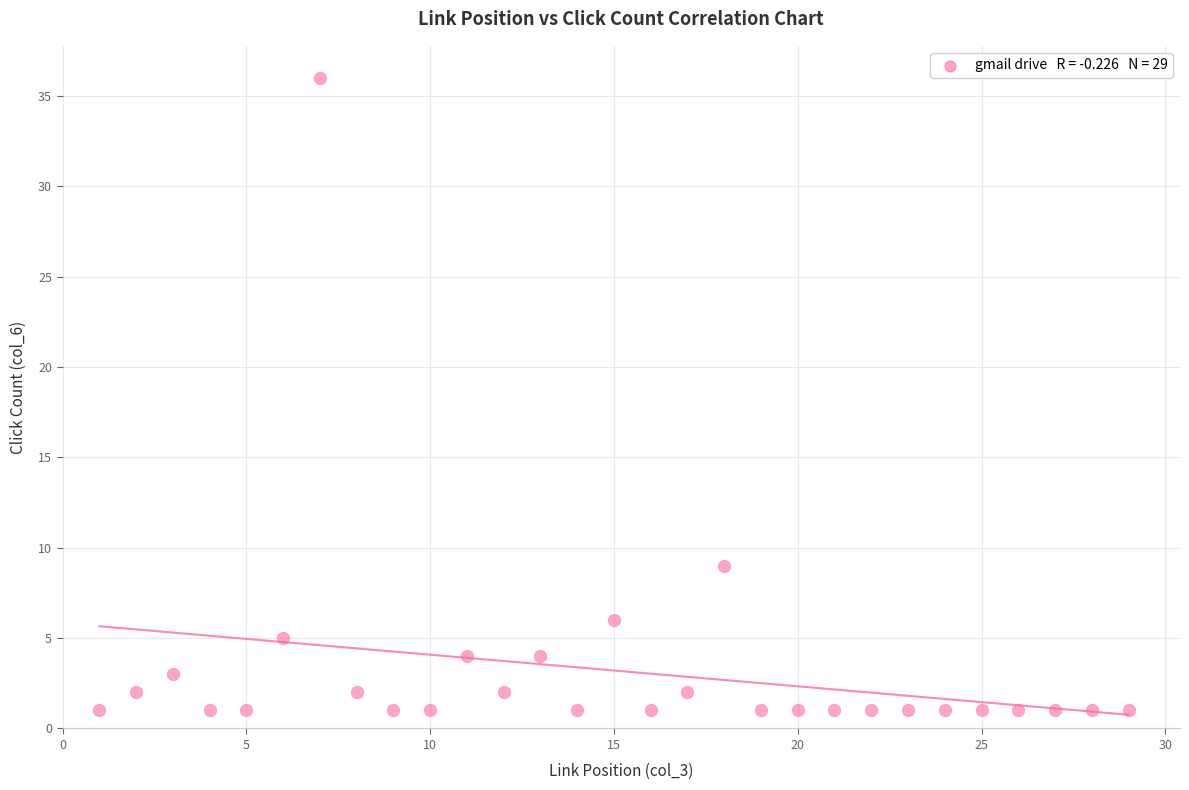

What is the range of Y values (max minus min)?

35